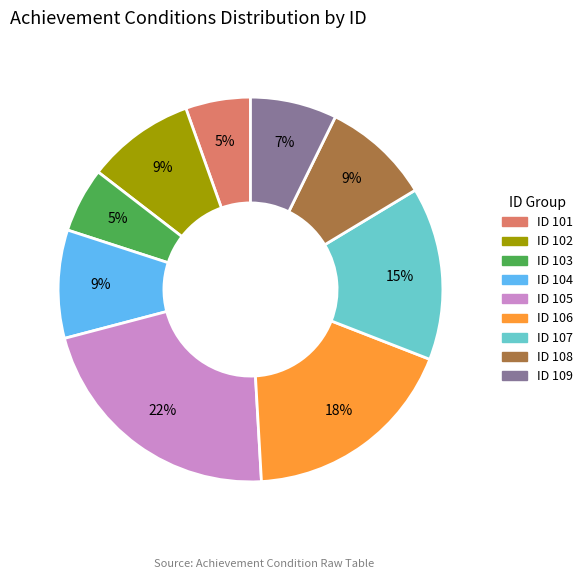

Count the number of slices in the pie.

9